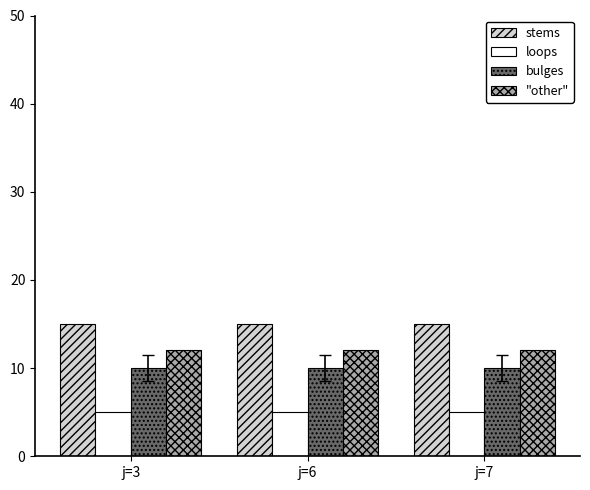

What are all the series names shown in the legend?

stems, loops, bulges, "other"